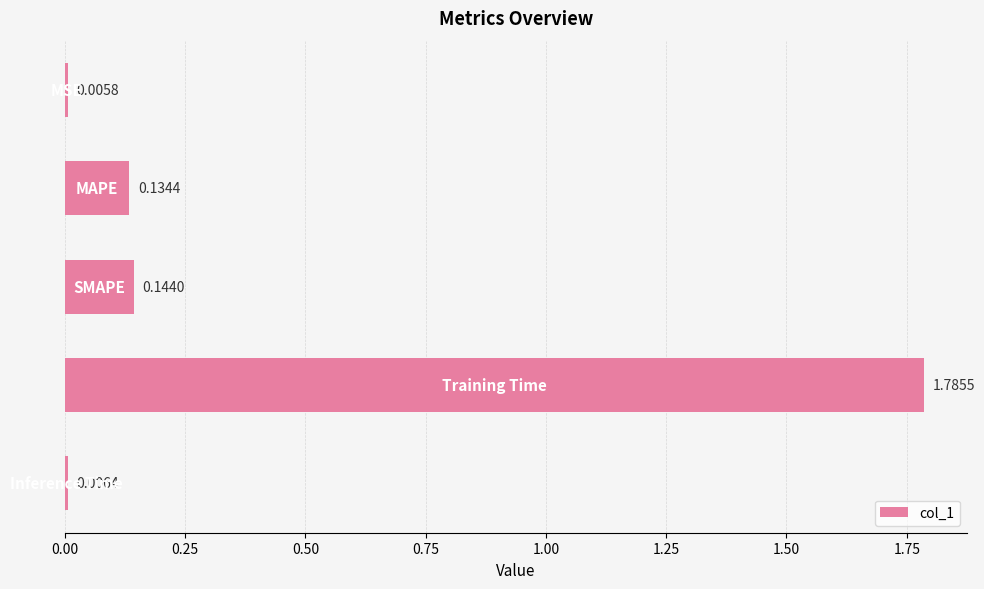

What is the sum of all values?

2.1